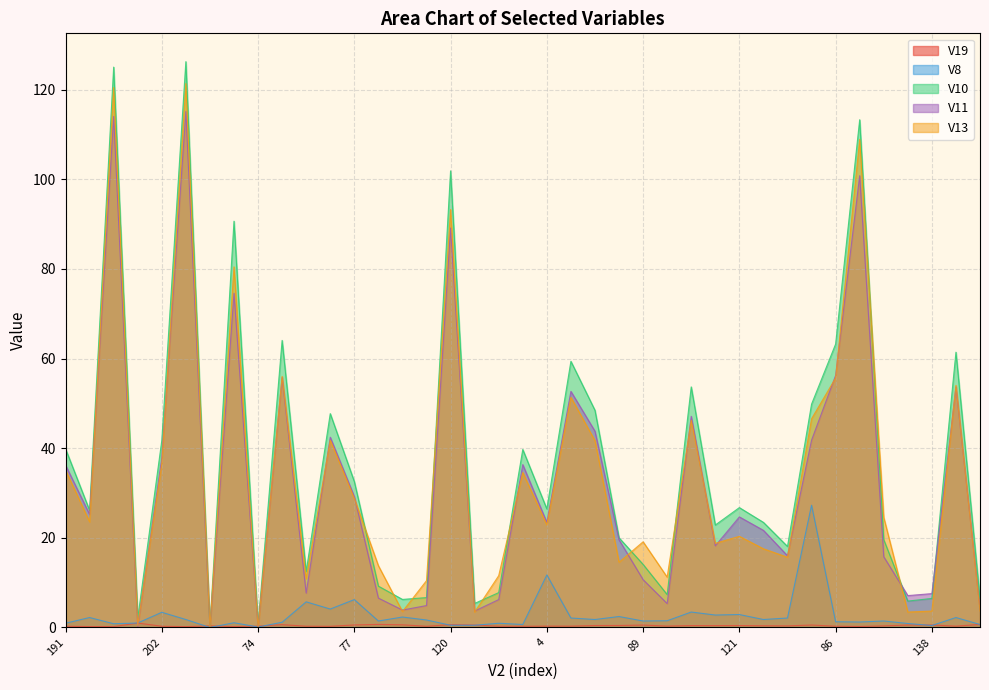

Between 77 and 219, which is larger?

77